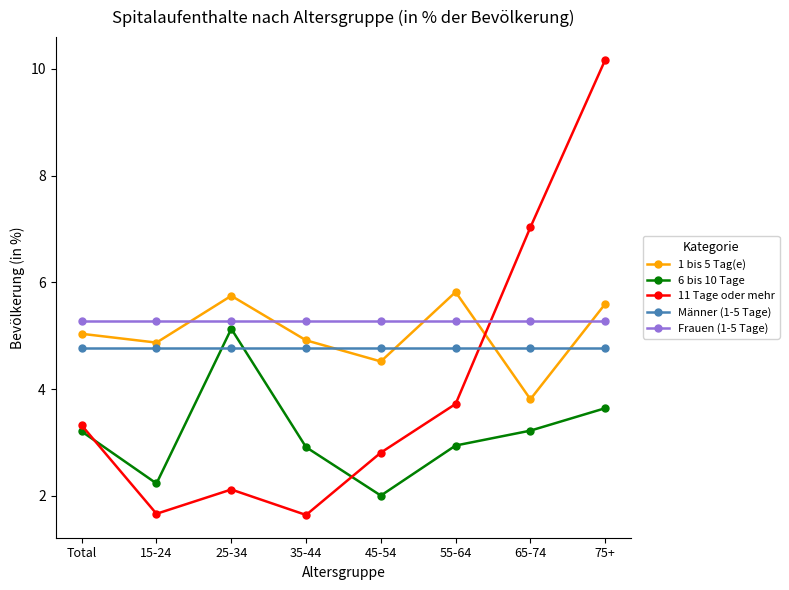

What is the highest value of the 11 Tage oder mehr series?

10.2